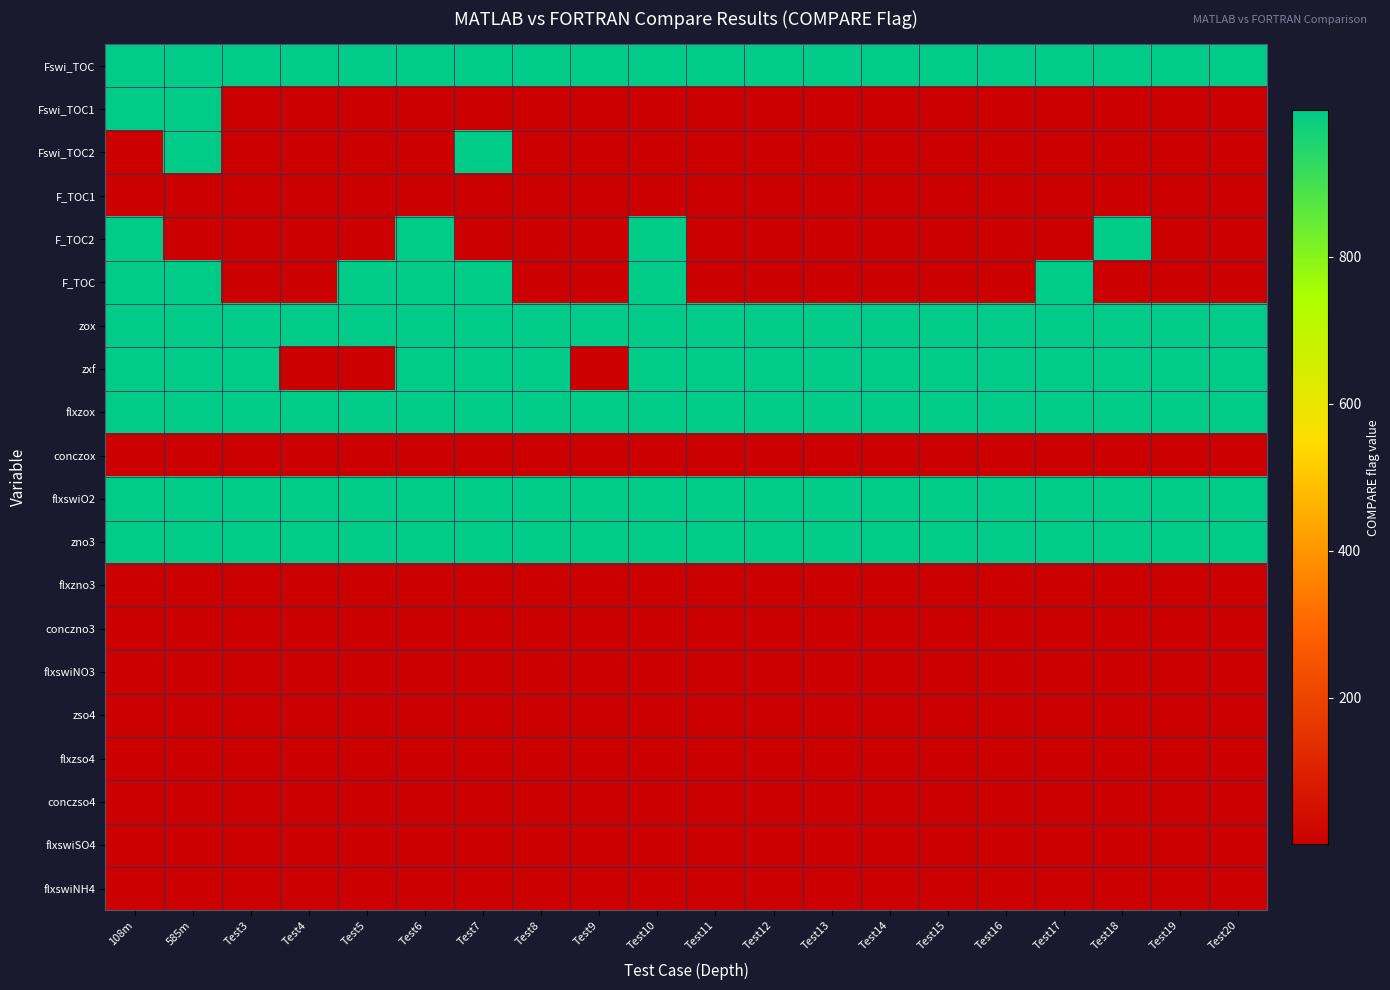

Between Test18 and Test4, which is larger?

Test18